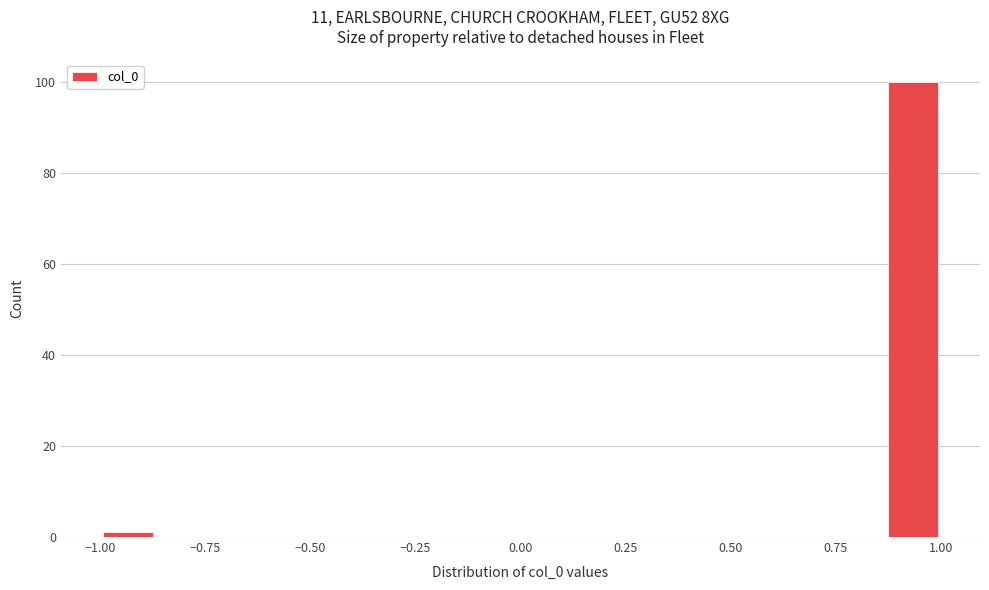

Around what value on the x-axis is the tallest bar? Give the approximate position of its centre, as read against the axis.

0.95